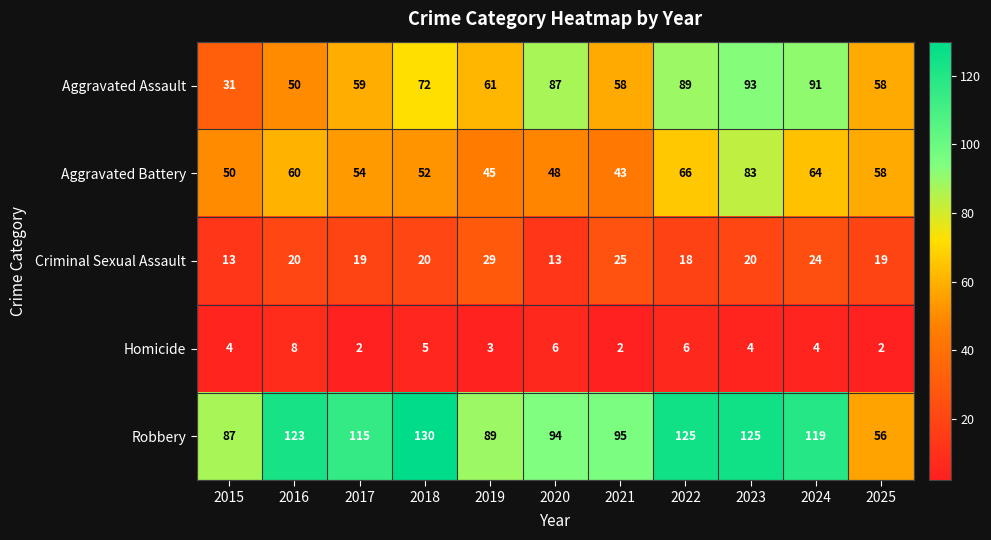

What is the highest value of the Aggravated Assault series?

93